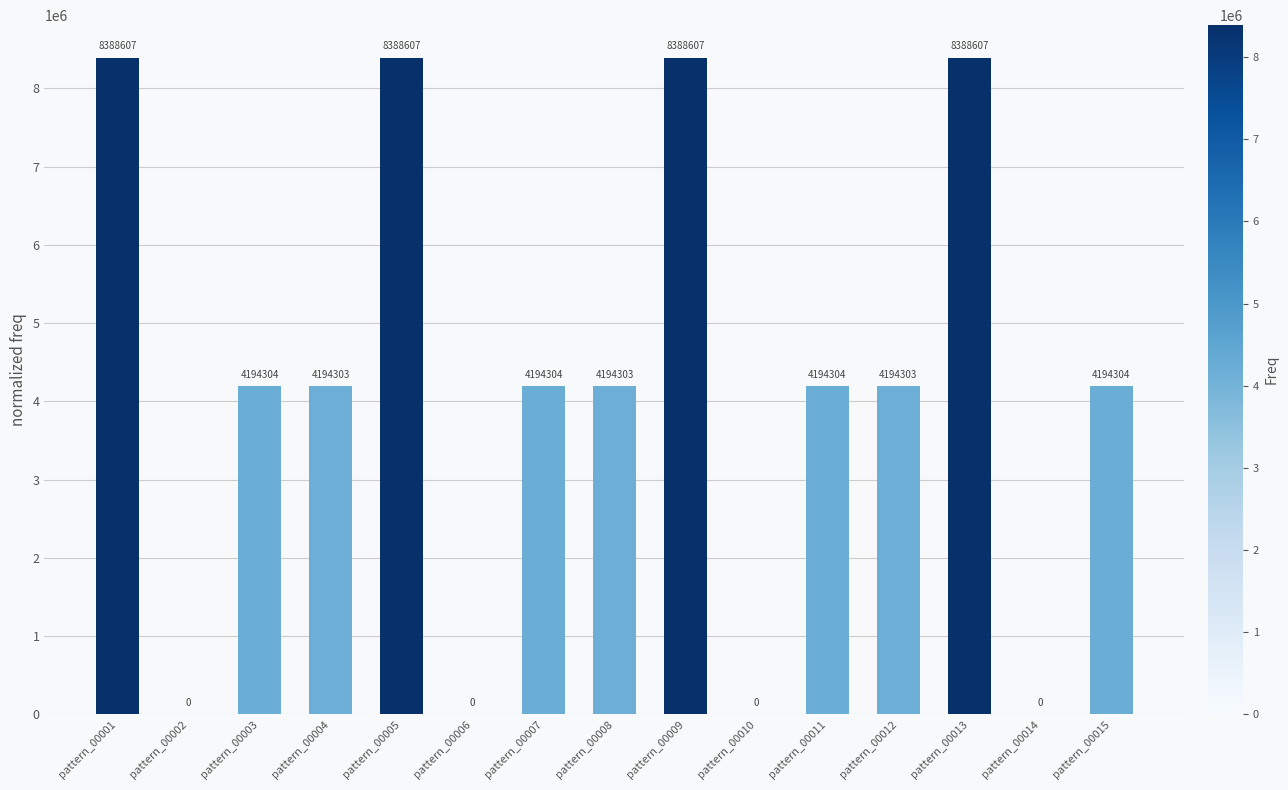

What is the ratio of the value at pattern_00008 to the value at pattern_00011?

1.0